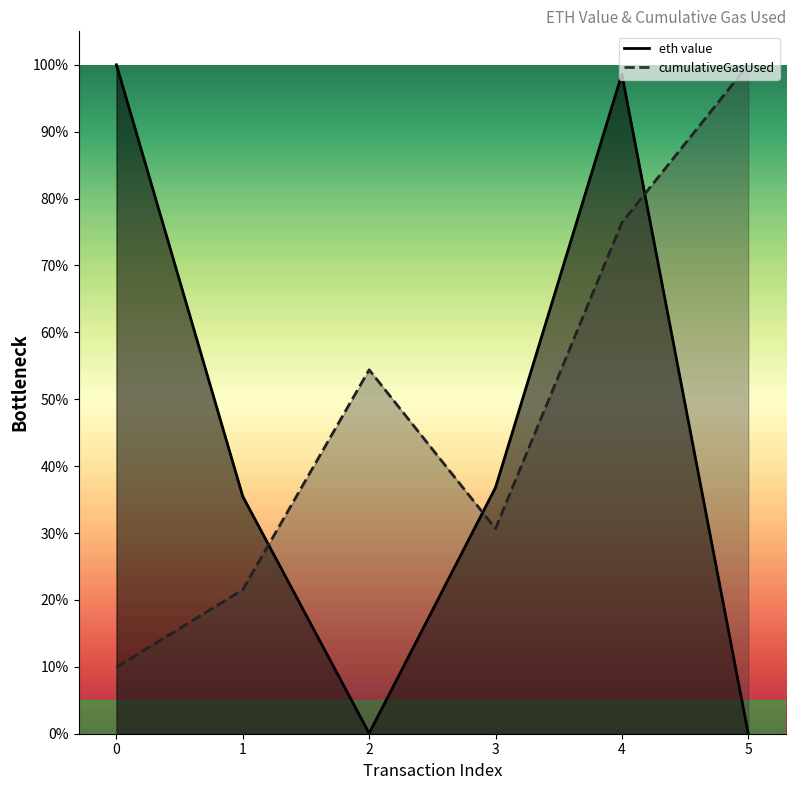

Reading left to right, transcribe all the data shown in this chart.

eth value: 0=1.0	1=0.4	2=0.0	3=0.4	4=1.0	5=0.0
cumulativeGasUsed: 0=0.1	1=0.2	2=0.5	3=0.3	4=0.8	5=1.0